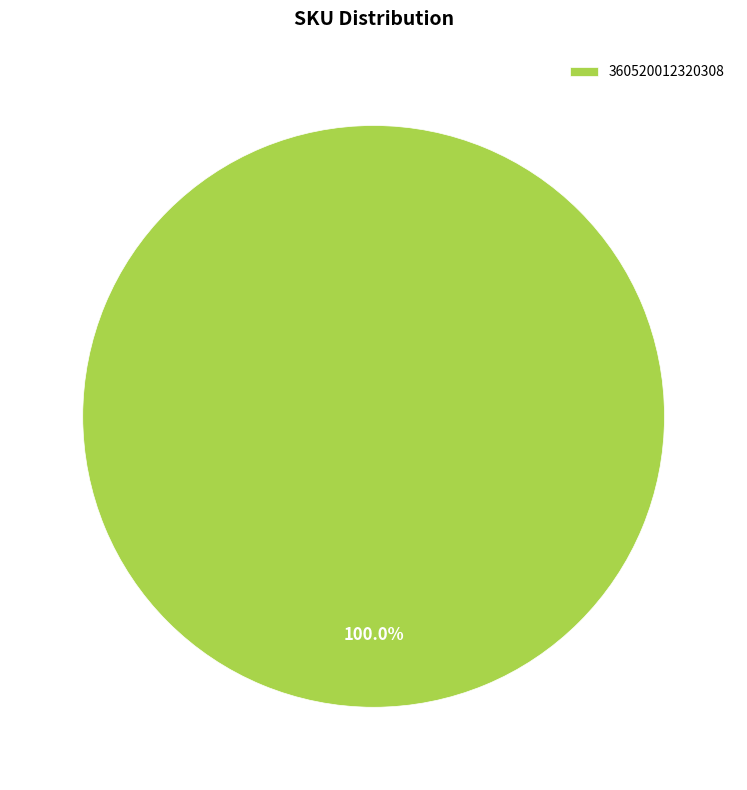

Count the number of slices in the pie.

1